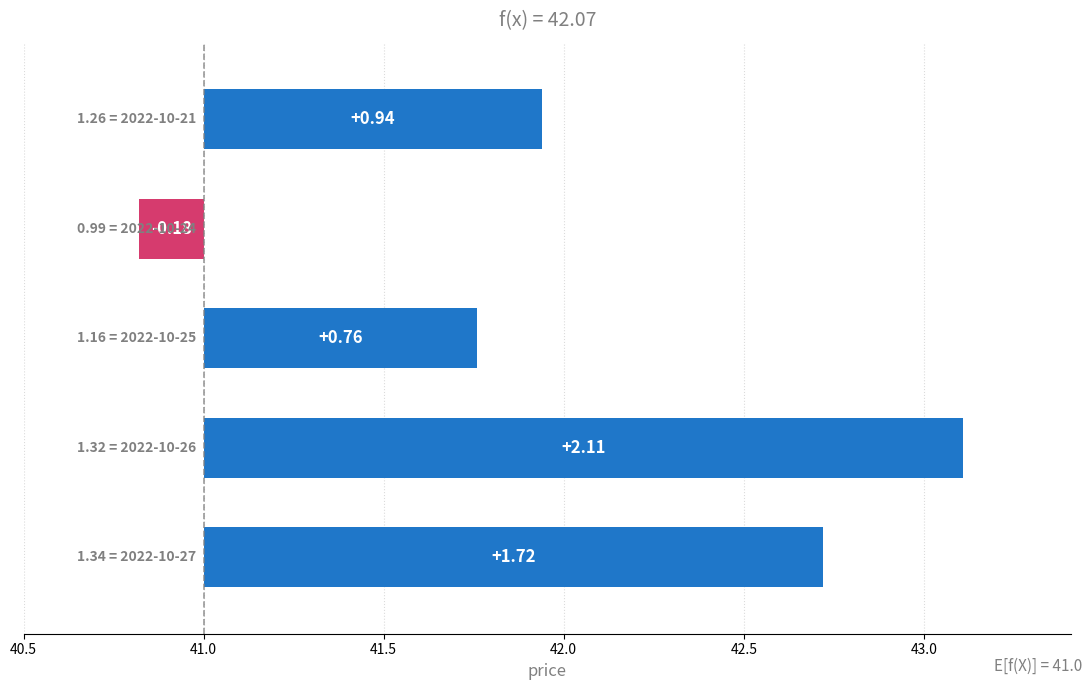

How many data points are less than 0?

1